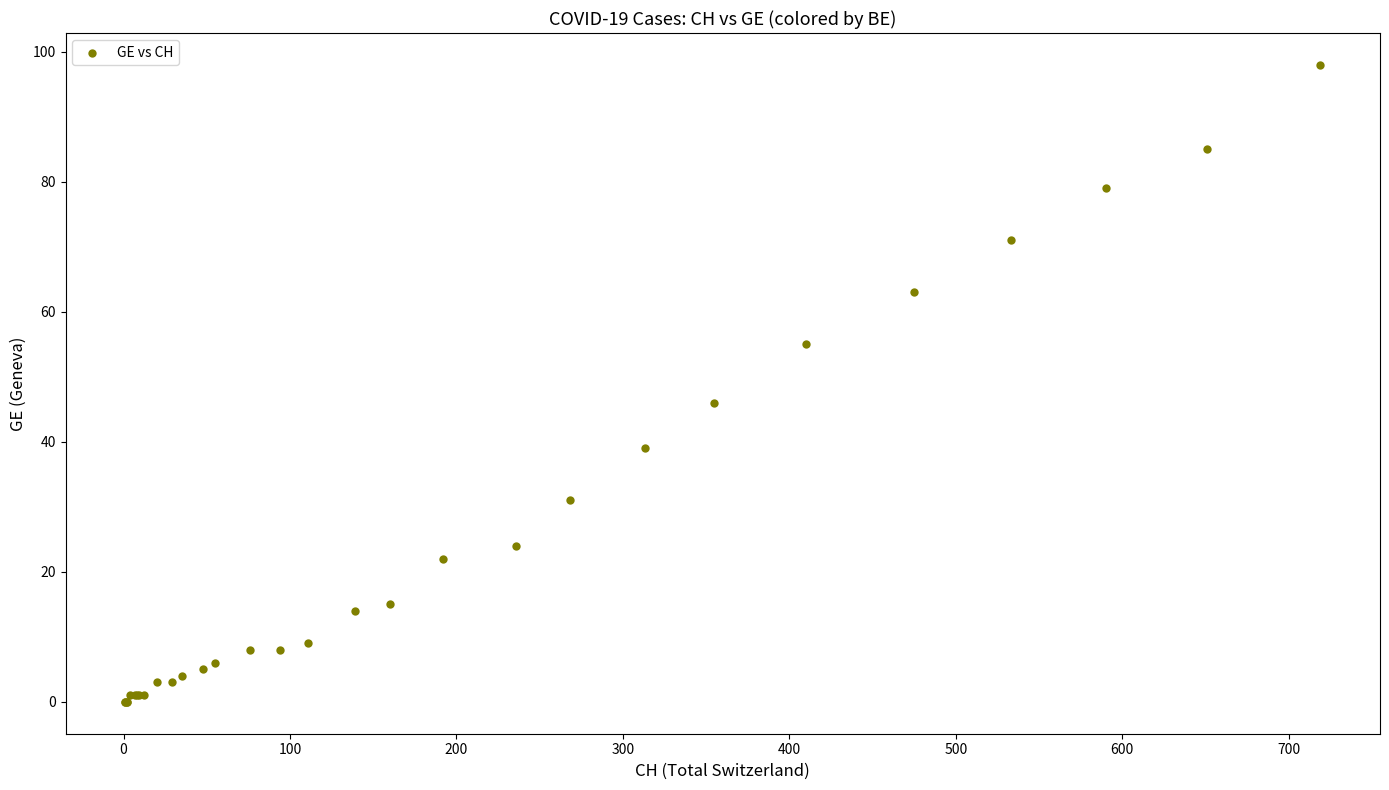

What Y value in the scatter plot is closest to 49?

46